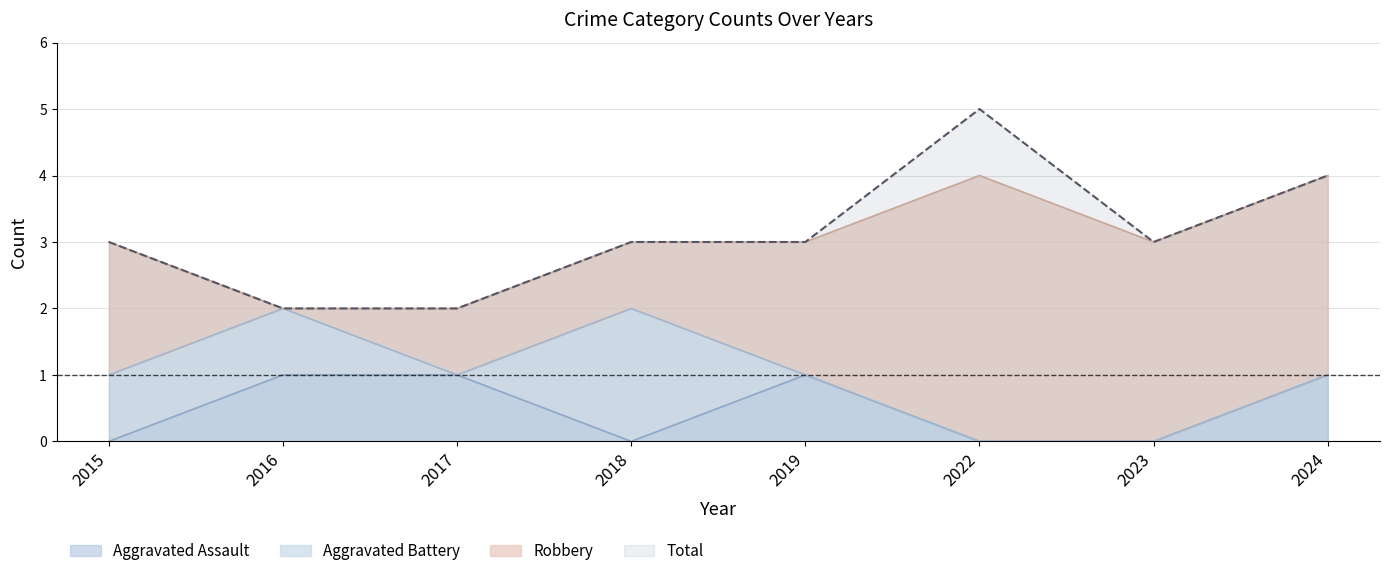

Is it true that Total equals 5 at 2023?

False